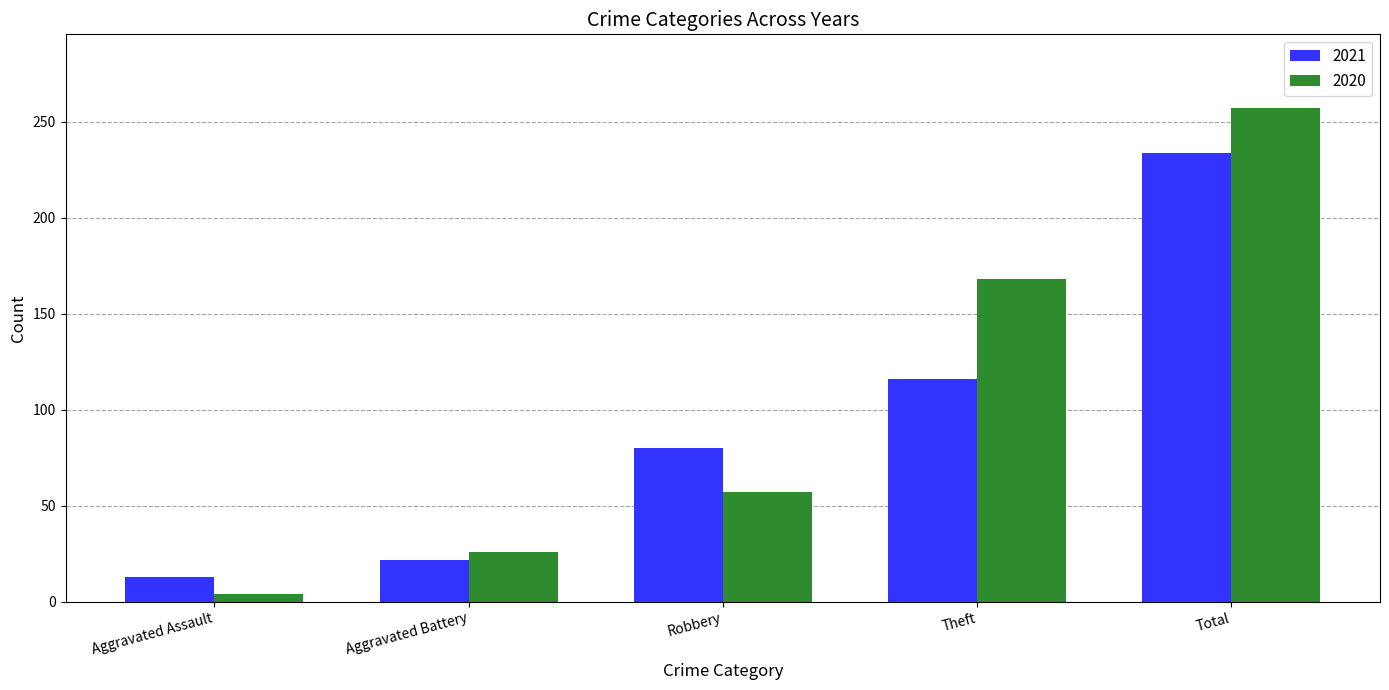

Between Aggravated Assault and Aggravated Battery, which series saw the biggest shift?

2020